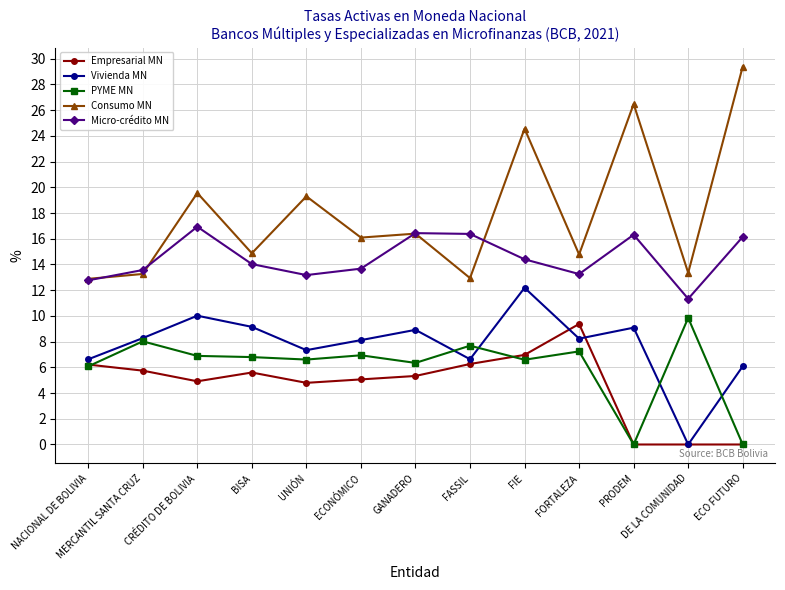

How many categories are shown in the chart?

13